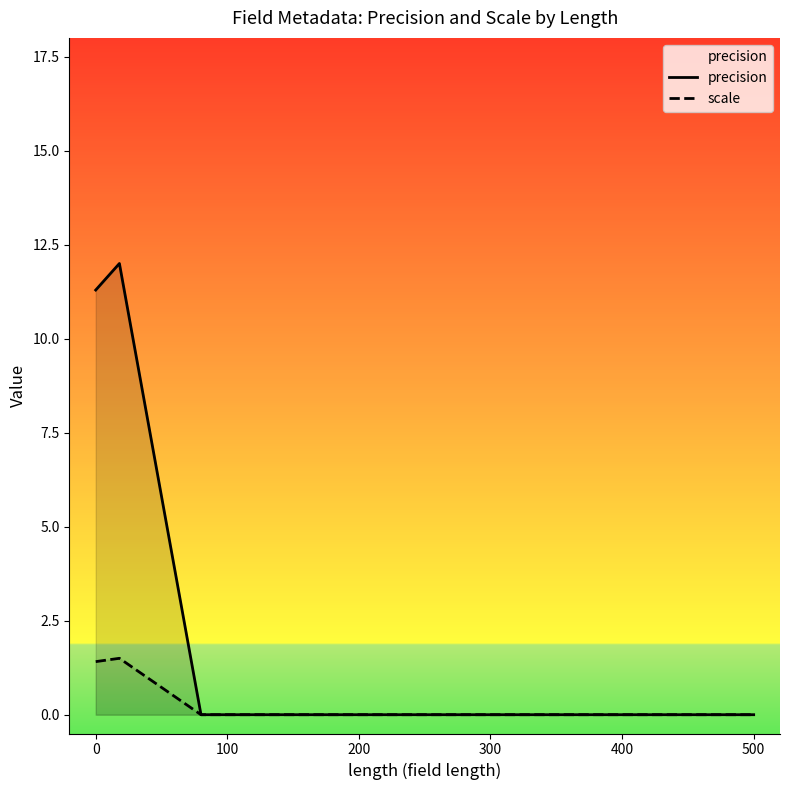

True or false: precision and scale cross at least once.

False